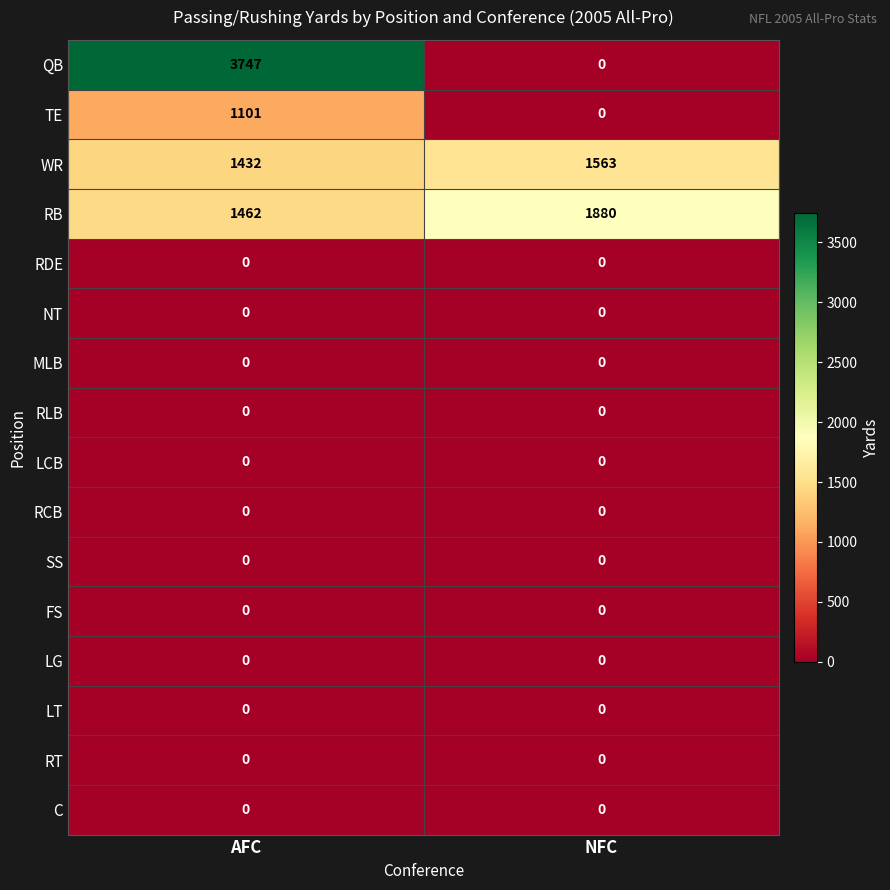

At which label does TE reach its minimum?

NFC